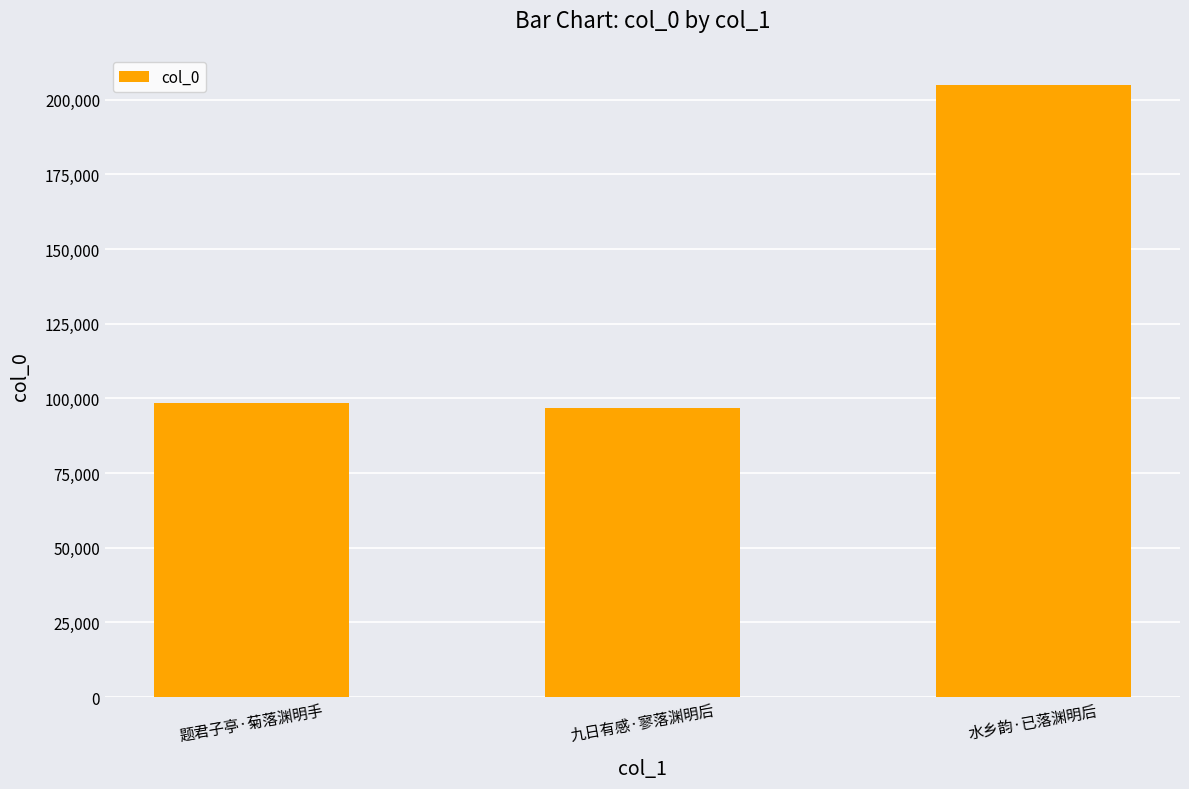

Reading left to right, what are all the values shown in this chart?

题君子亭·菊落渊明手=98633	九日有感·寥落渊明后=96659	水乡韵·已落渊明后=204804